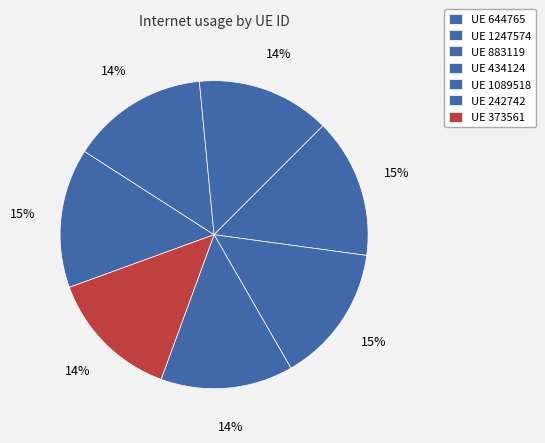

How many segments does this pie chart have?

7